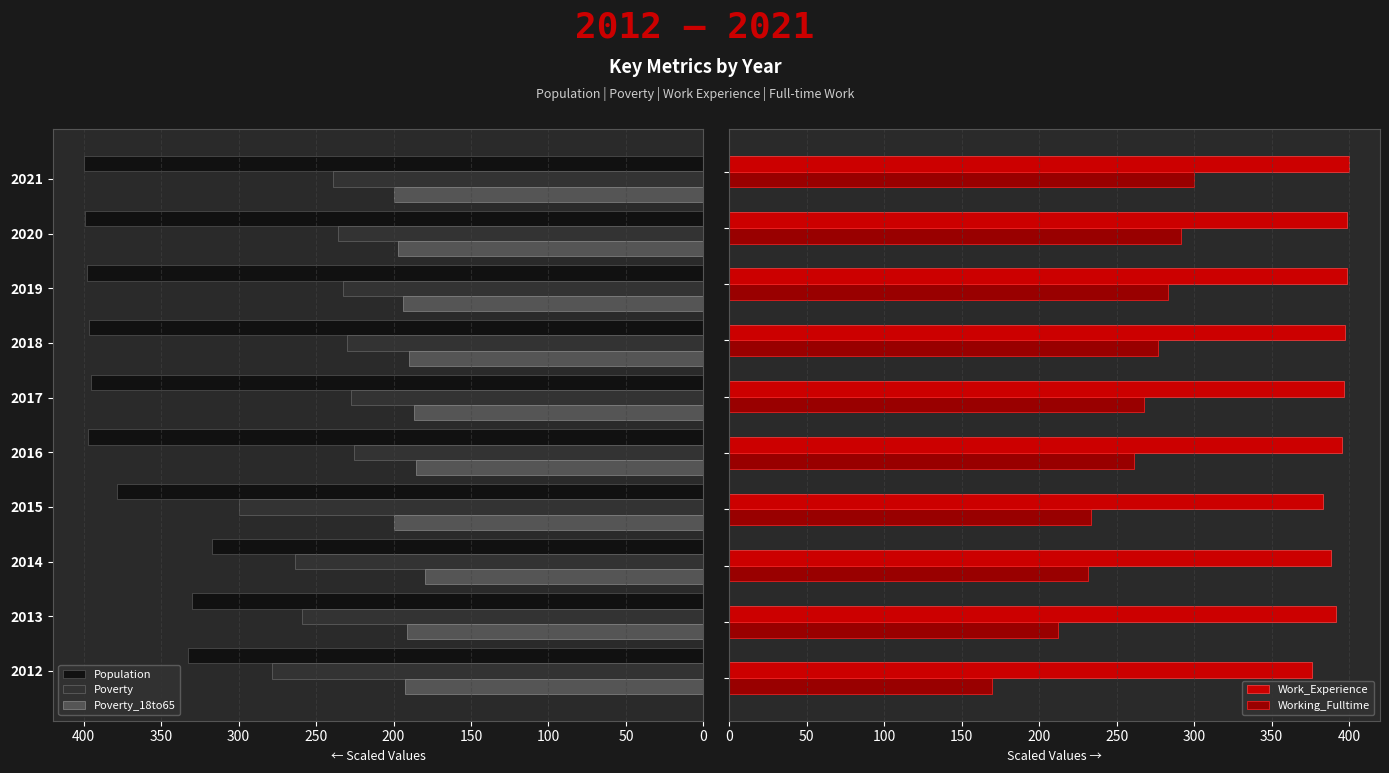

Are the bars horizontal?

Yes